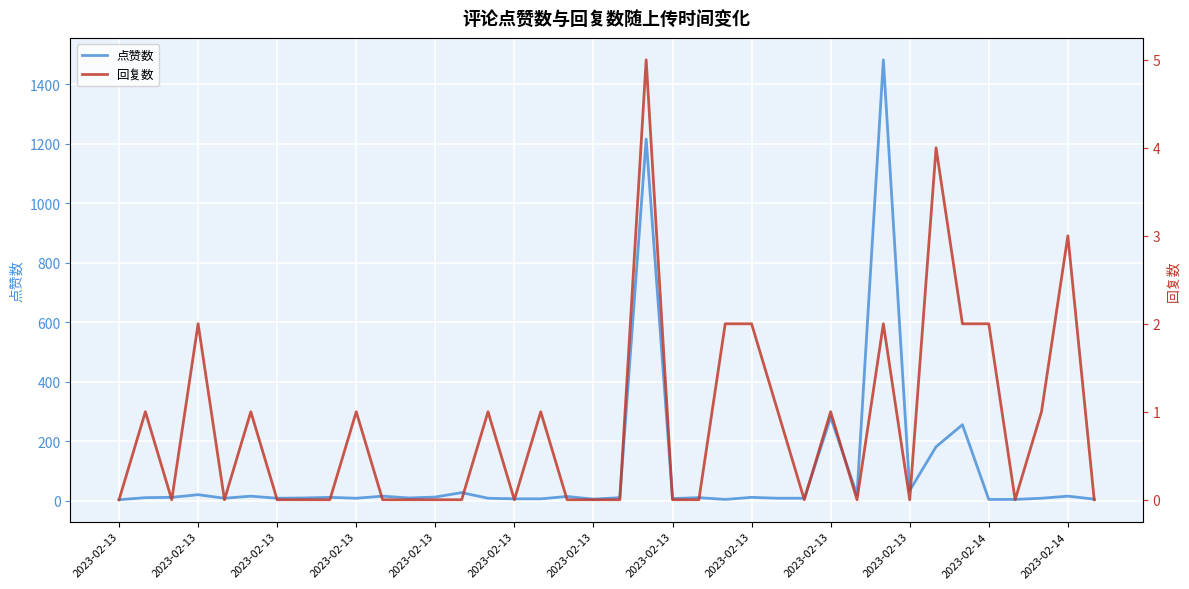

List the series in order of their peak value, lowest first.

回复数, 点赞数